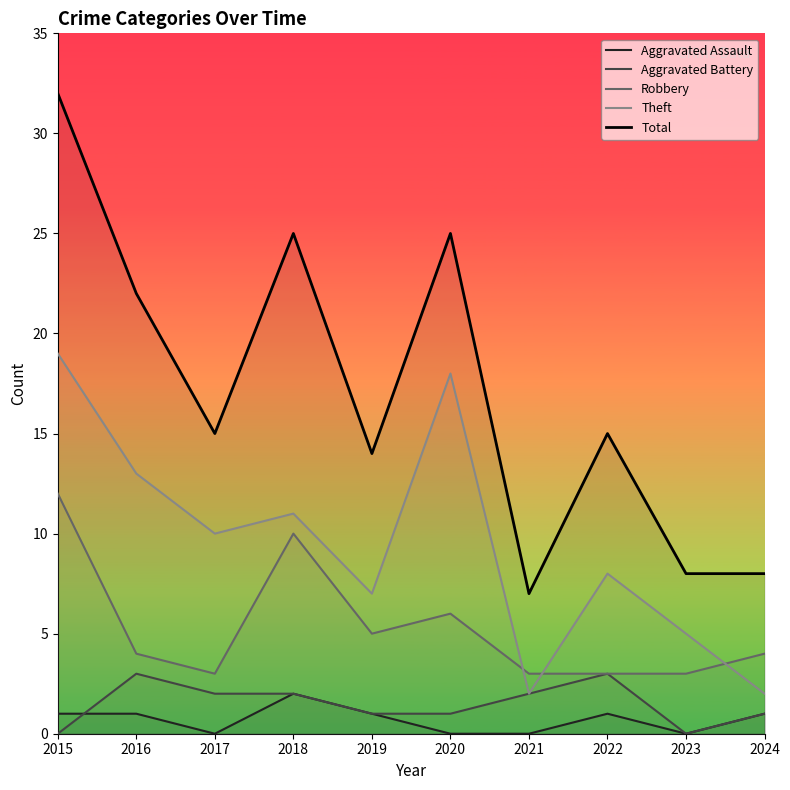

Which series has the largest range (max minus min)?

Total